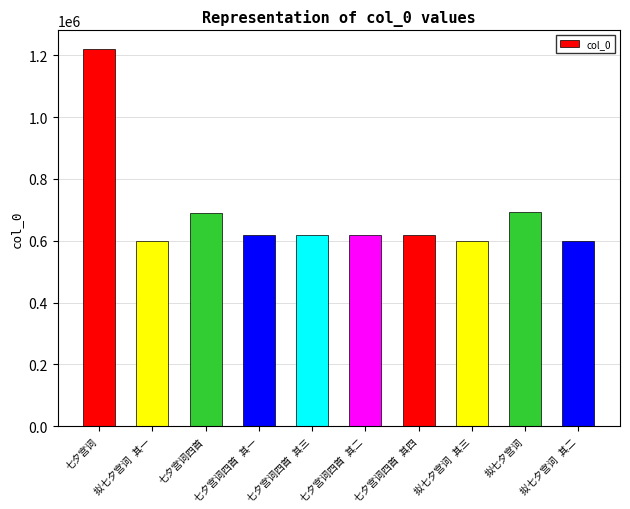

What is the value of the 8th bar from the left?

599123